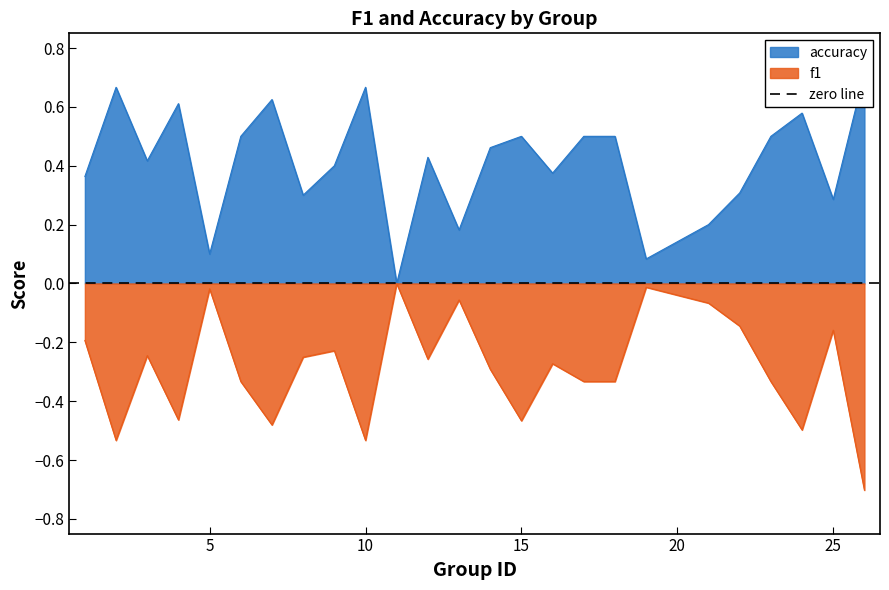

Is it true that accuracy equals 0.1 at 13?

False